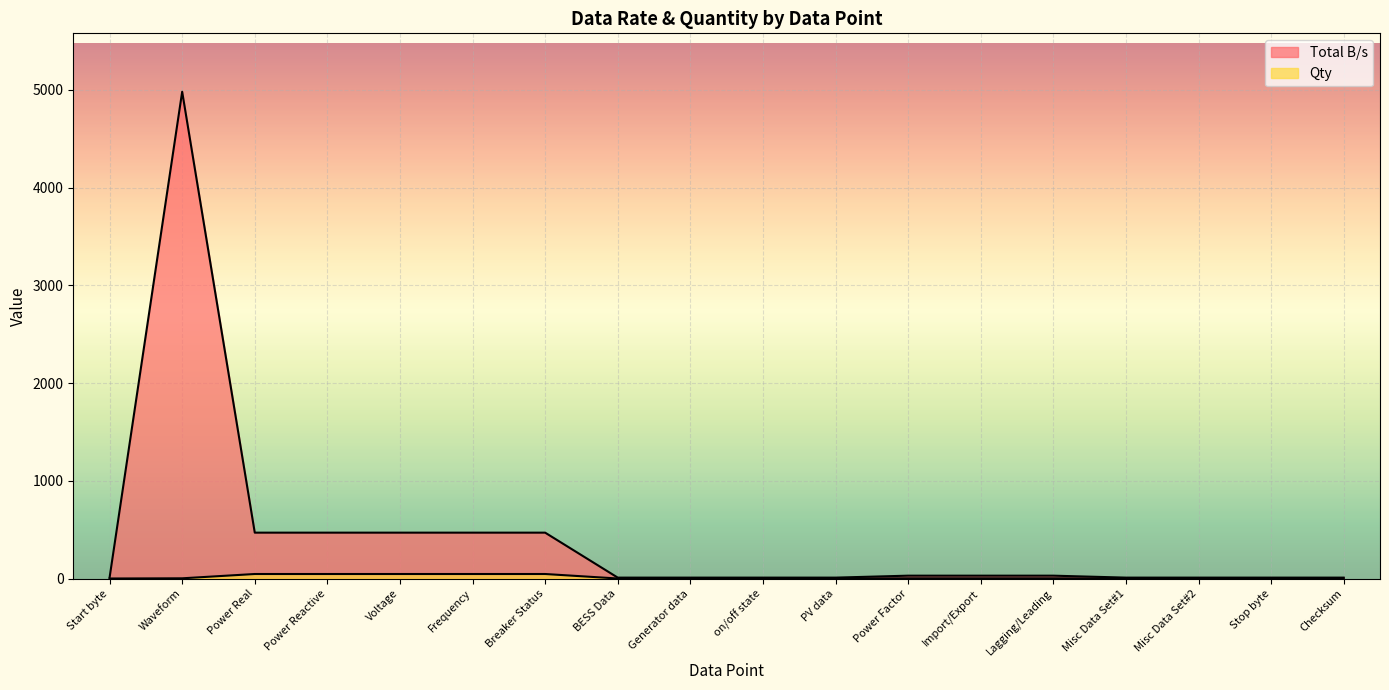

At which label does Qty first exceed 3?

Power Real